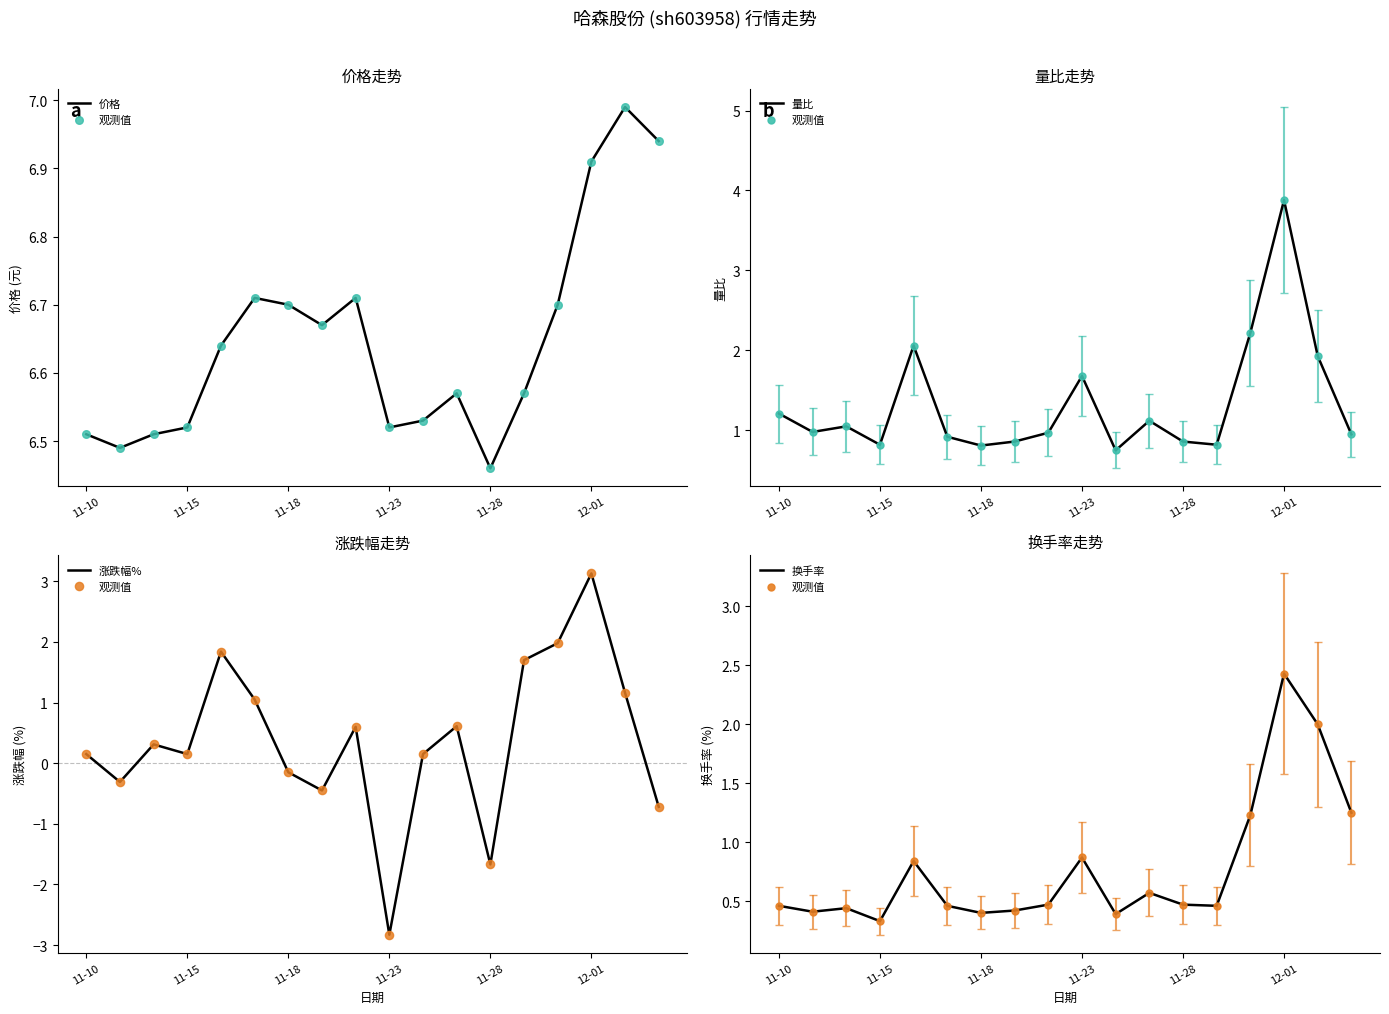

Which series reaches the maximum Y coordinate?

价格